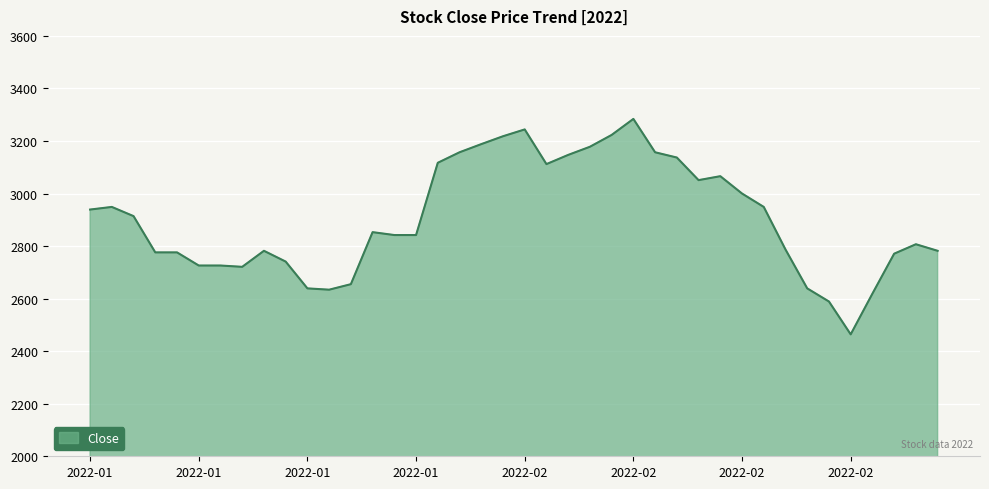

What is the maximum value shown in the chart?

3284